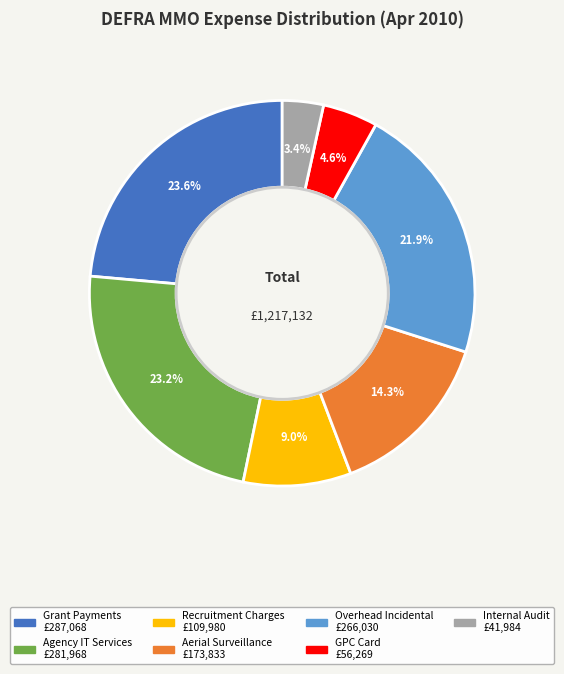

Does any single category account for the majority?

No